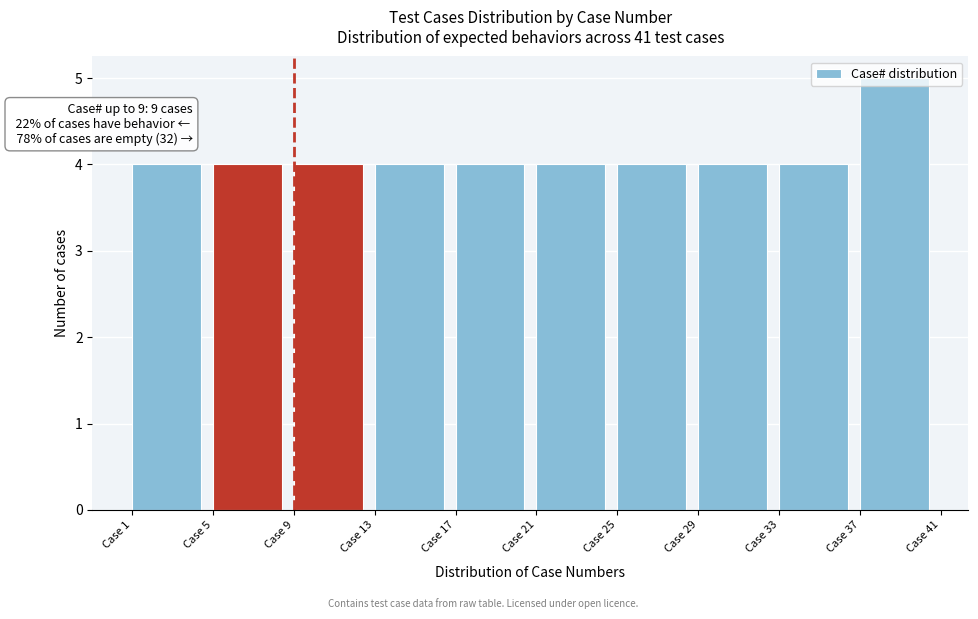

Over which range of the x-axis is the bar tallest?

37 to 41